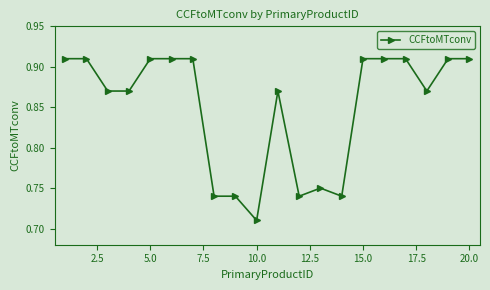

How many values are between 0 and 1?

20